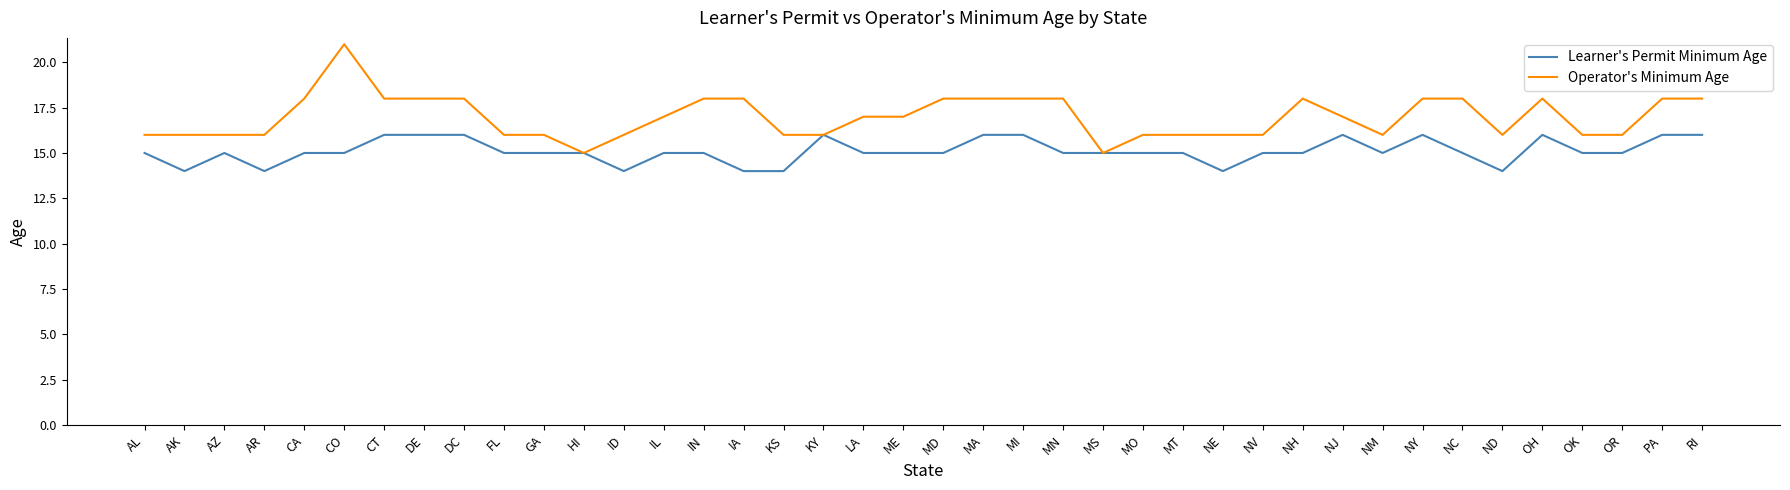

The Learner's Permit Minimum Age series shows 14 at IA. True or false?

True